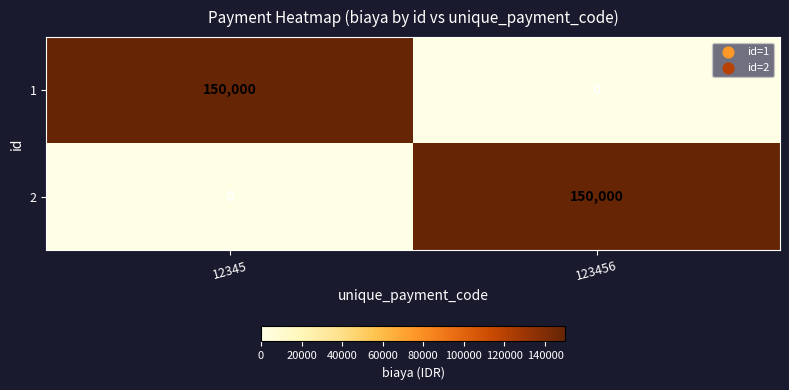

Is the value of 2 at 12345 greater than the value of 1 at 12345?

No